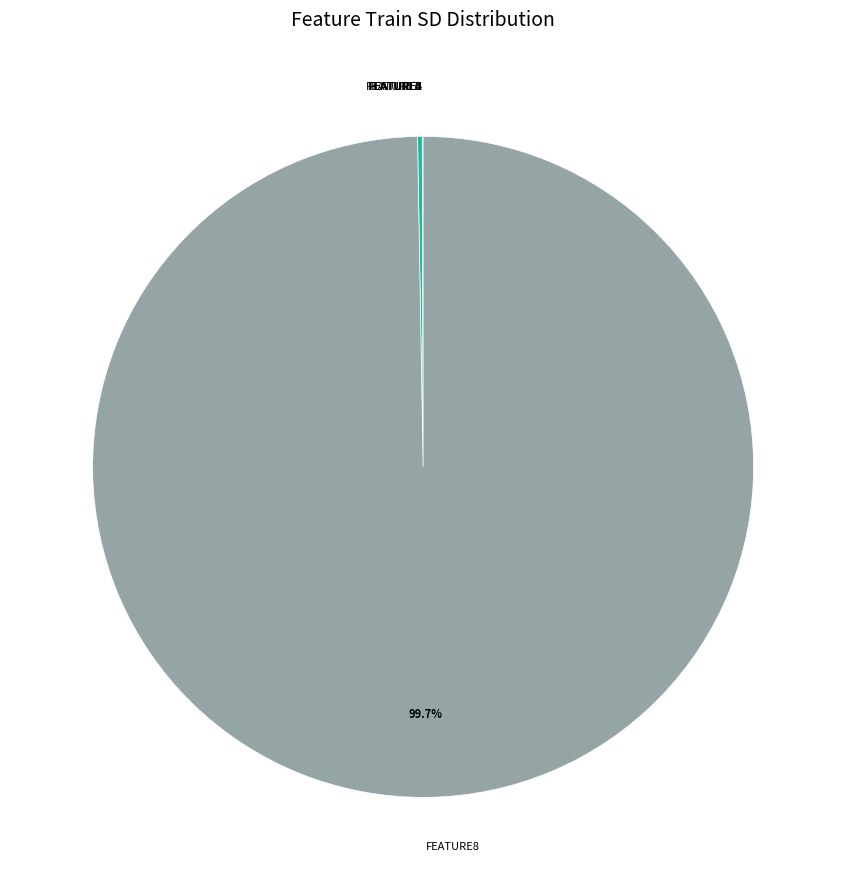

Is there a majority slice in this chart?

Yes